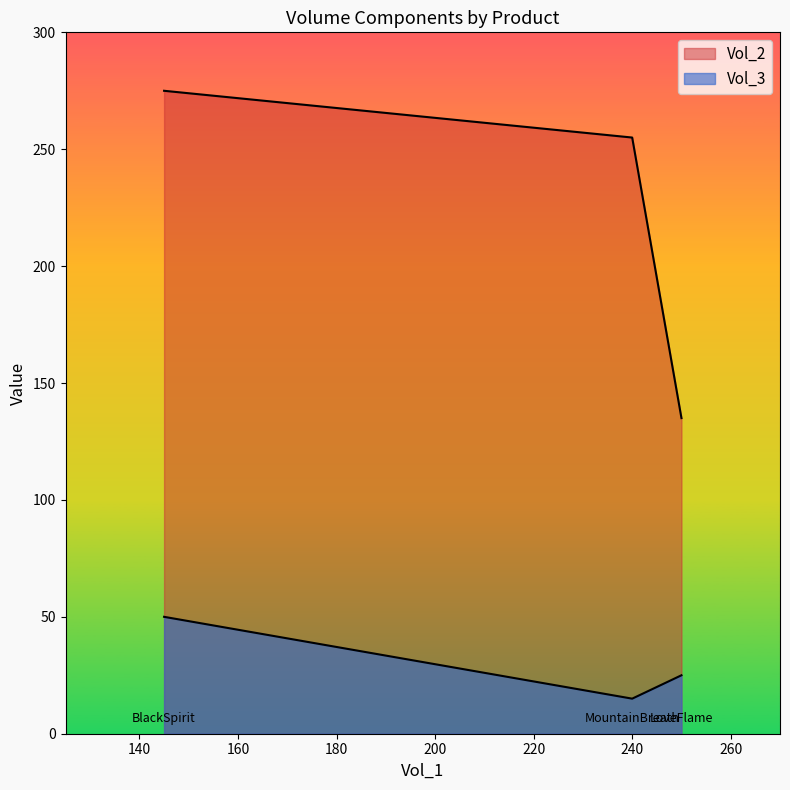

The Vol_3 series shows 36 at 250. True or false?

False